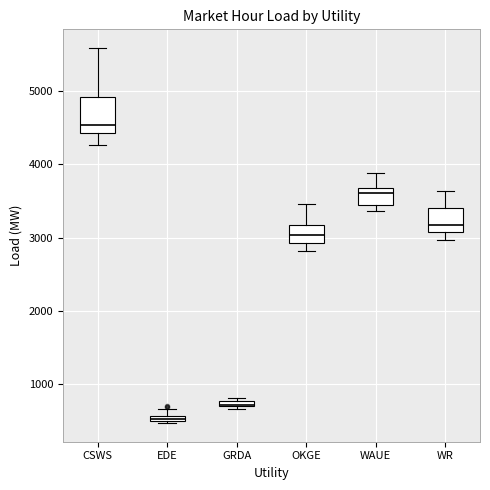

Where does the median line of the box for WR sit on the y-axis? The values are not printed on the chart, so give them approximately, as read against the axis.

3200